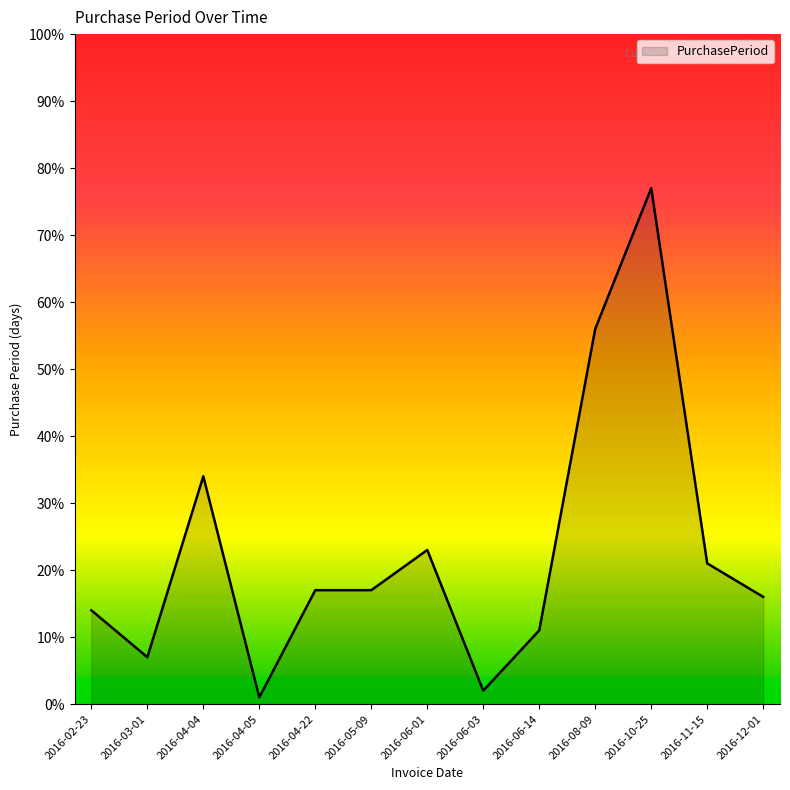

How many lines are shown in the chart?

1